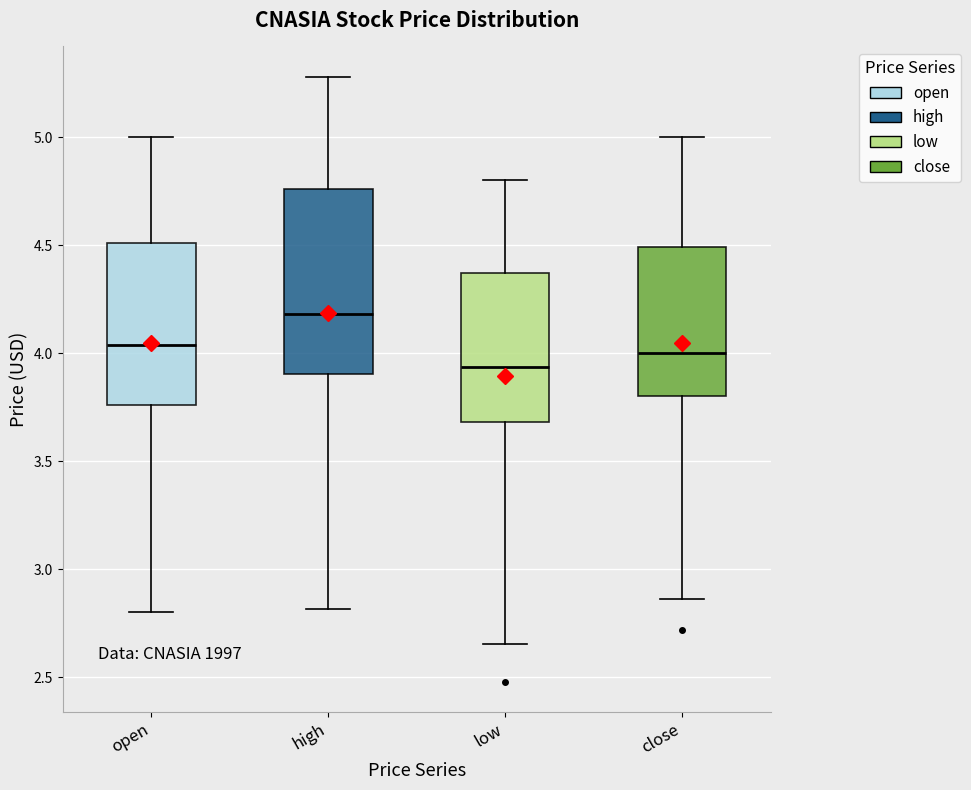

Reading left to right, transcribe this box plot: for each box, give where its median line is, the range the box spans, and where its two whiskers end, as read against the y-axis. The values are not printed on the chart, so give them approximately, as read against the axis.

open: median 4.05, box 3.75 to 4.50, whiskers 2.80 to 5.00
high: median 4.20, box 3.90 to 4.75, whiskers 2.80 to 5.30
low: median 3.95, box 3.70 to 4.35, whiskers 2.65 to 4.80
close: median 4.00, box 3.80 to 4.50, whiskers 2.85 to 5.00